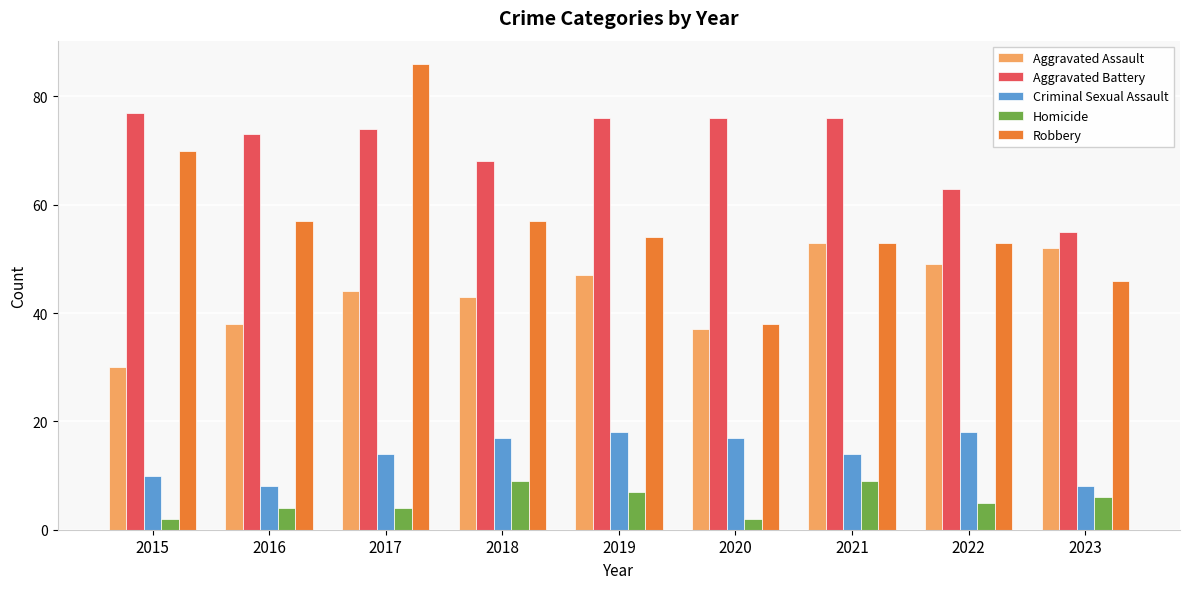

Which series has the largest range (max minus min)?

Robbery